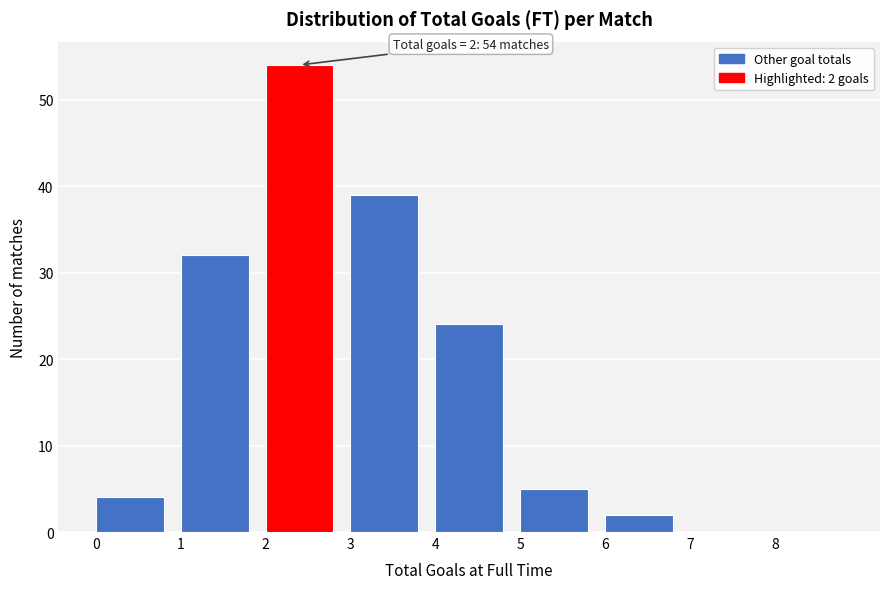

Over which range of the x-axis is the bar tallest?

2 to 3